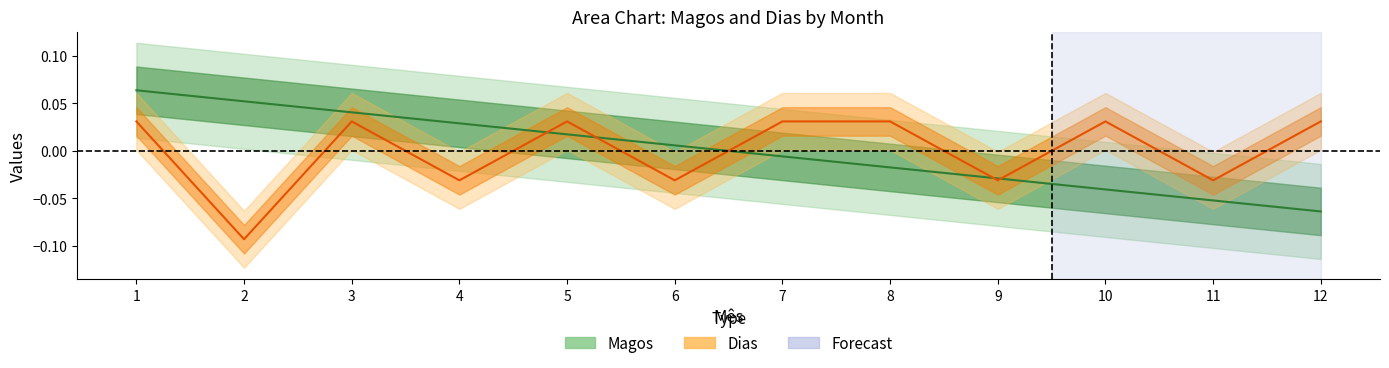

At how many categories does at least one series exceed 0?

10